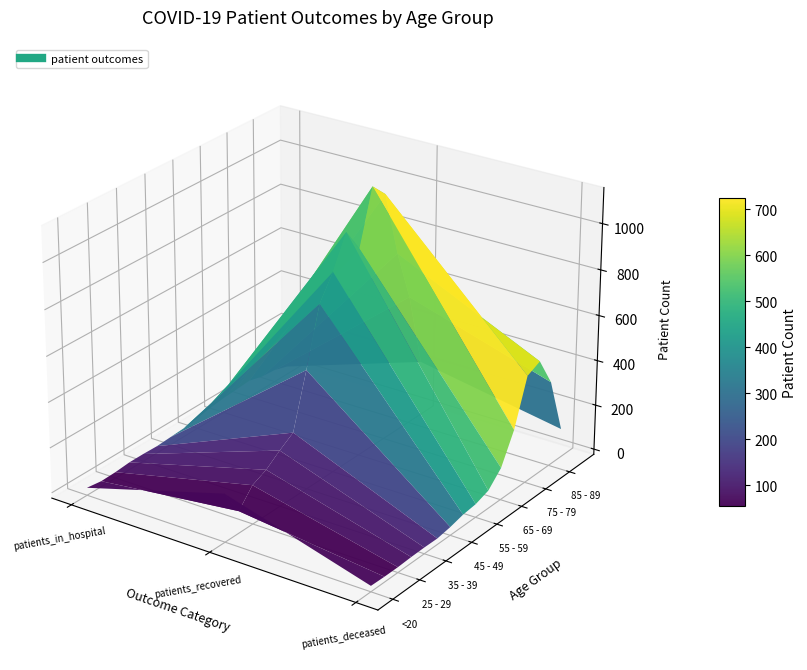

What is the approximate value of 55 - 59 at 1, to the nearest 10?

860